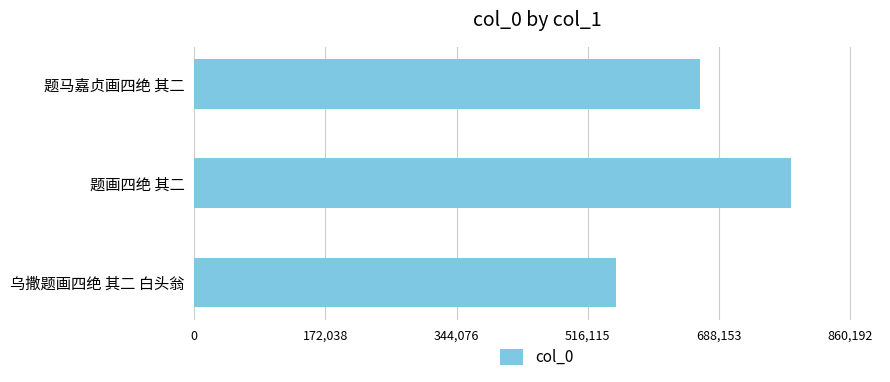

True or false: the data shows 244314 at 乌撒题画四绝 其二 白头翁.

False